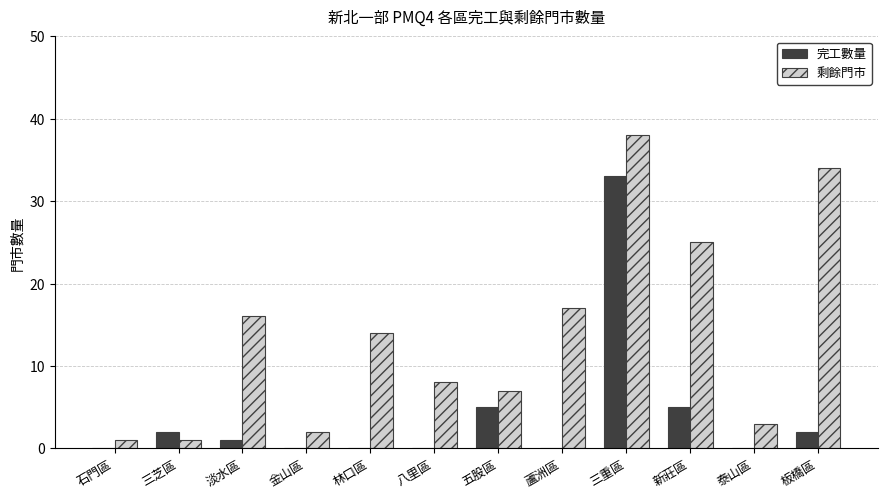

Is it true that 完工數量 equals 0 at 泰山區?

True